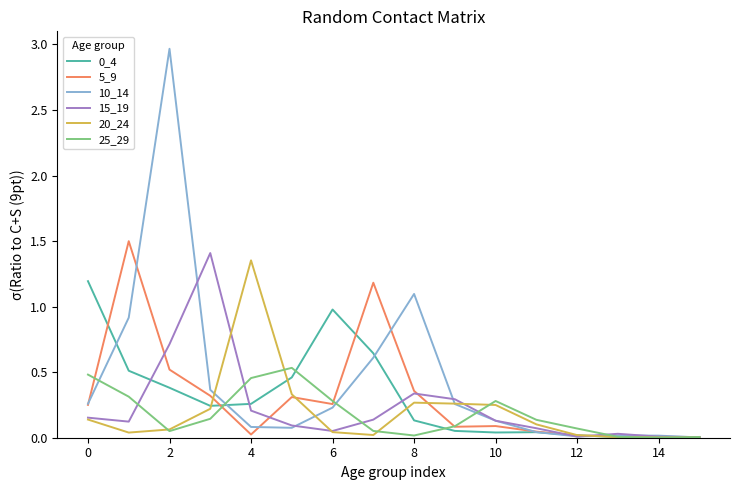

Which series has the largest total across all categories?

10_14